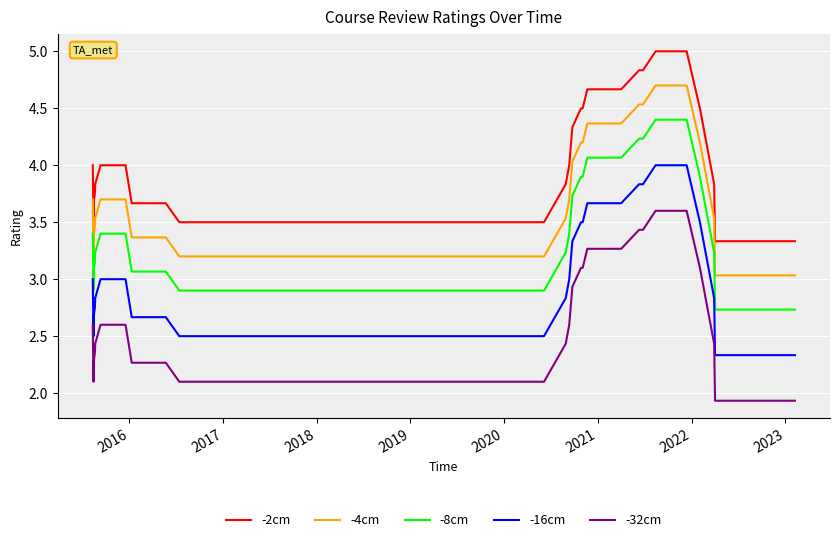

True or false: -2cm and -16cm cross at least once.

False